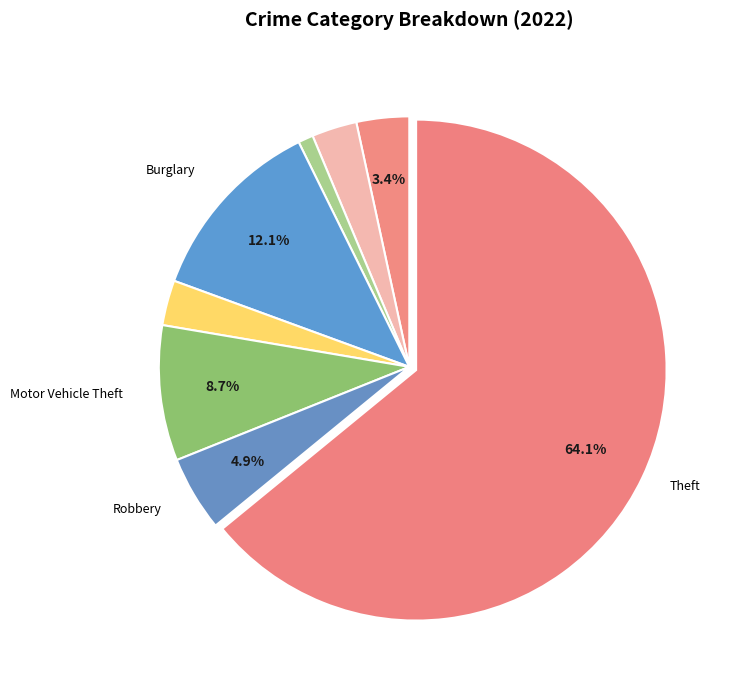

How many segments does this pie chart have?

8